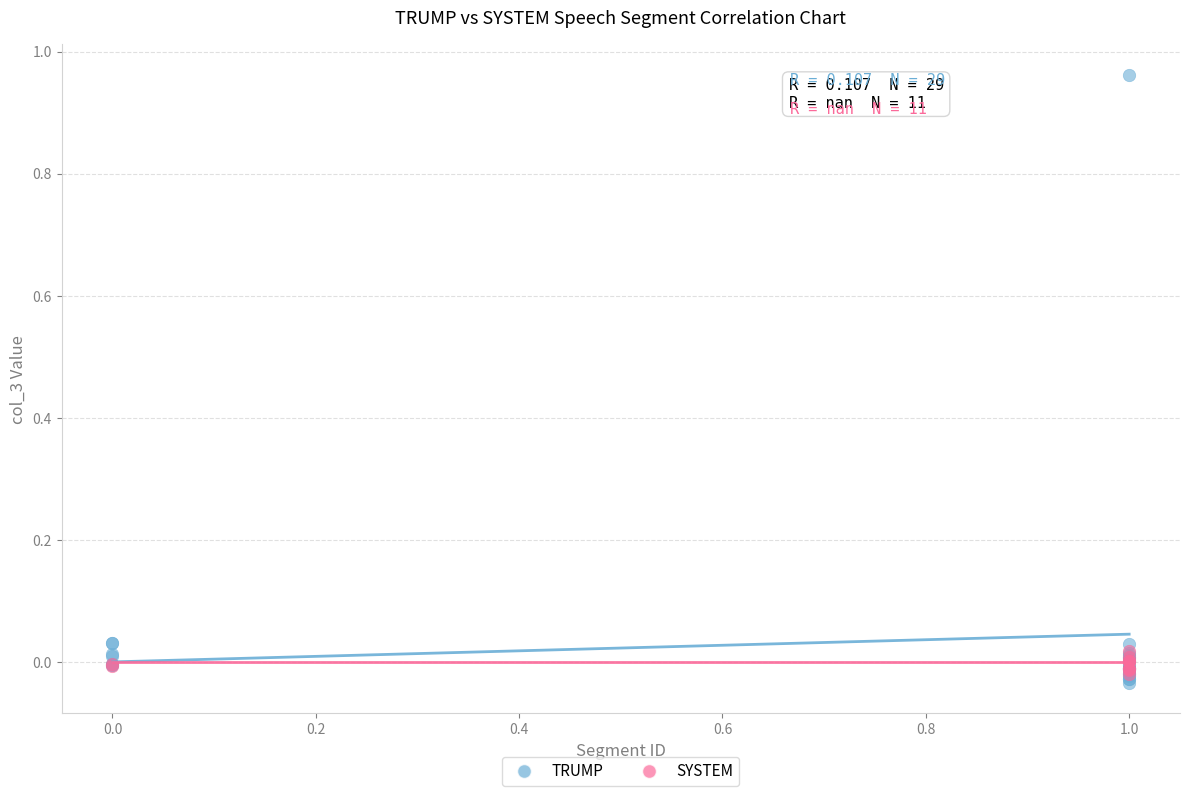

Which series contains the highest Y value?

TRUMP